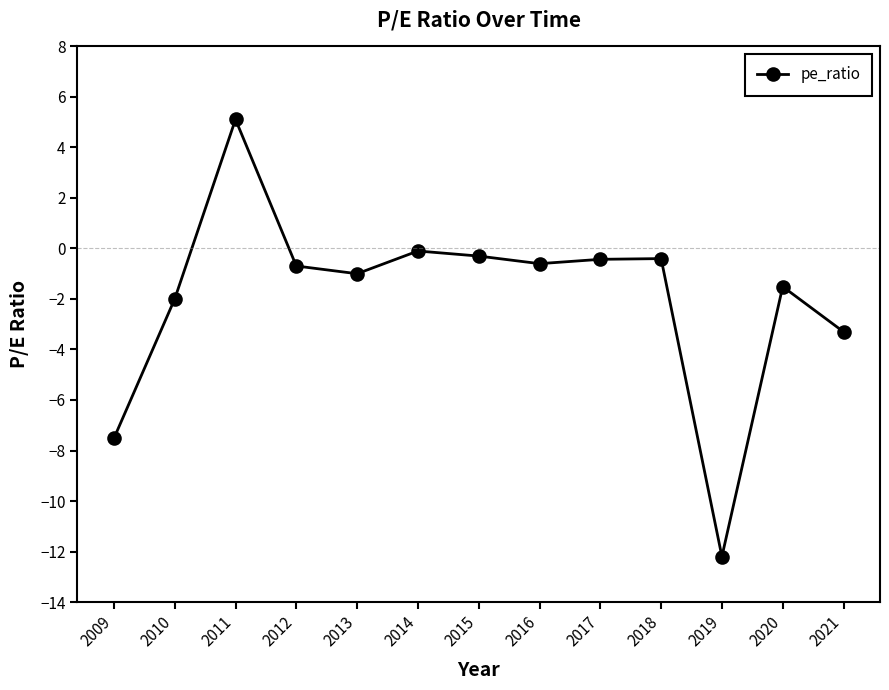

What is the minimum value shown in the chart?

-12.2